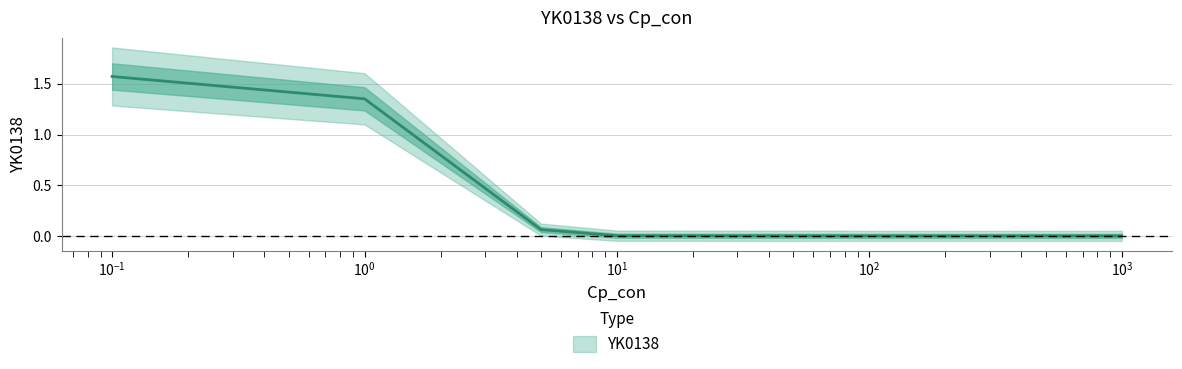

List the labels in order of value, smallest first.

100.0, 1000.0, 10.0, 5.0, 1.0, 0.1